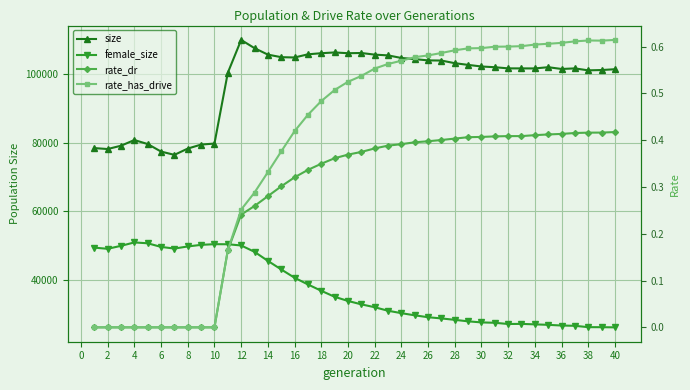

What is the difference between the second highest and minimum values in the rate_dr series?

0.4